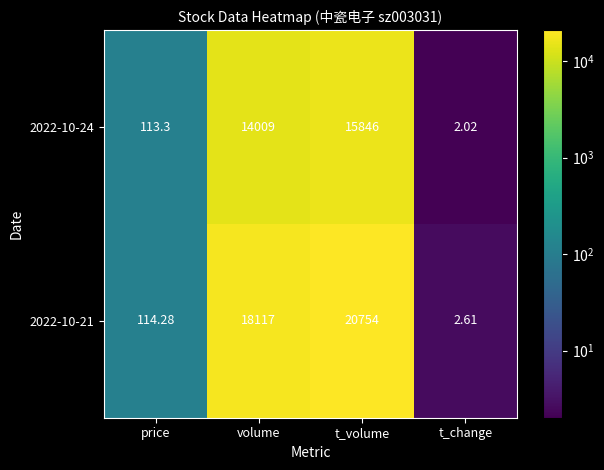

Rank the series by their maximum value, from highest to lowest.

2022-10-21, 2022-10-24